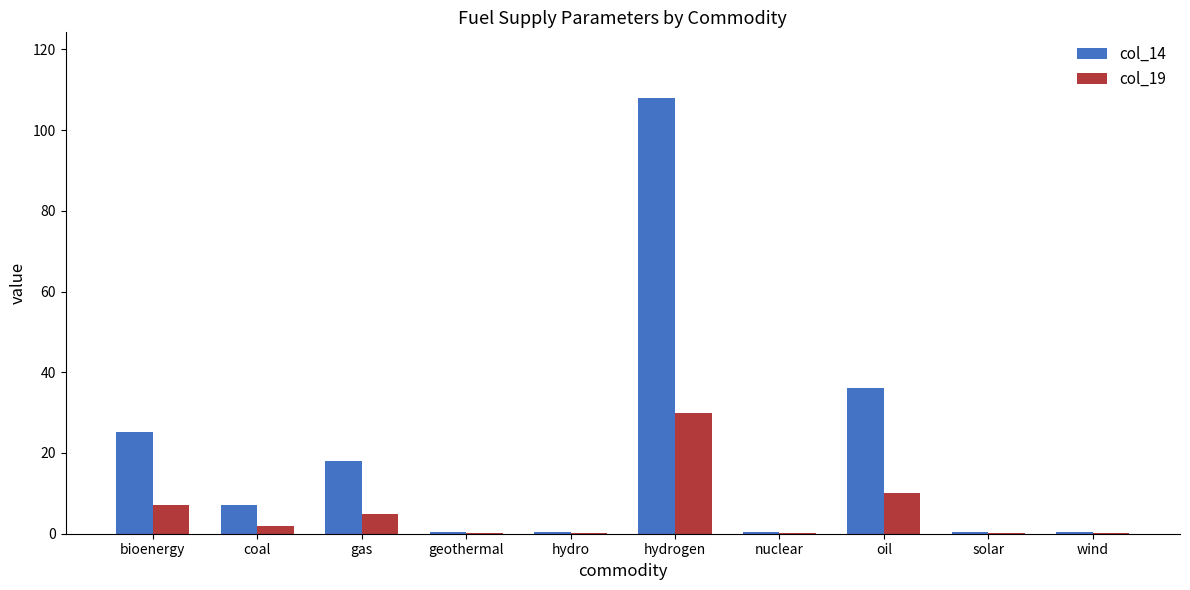

What is the sum of the col_14 values at gas and bioenergy?

43.2